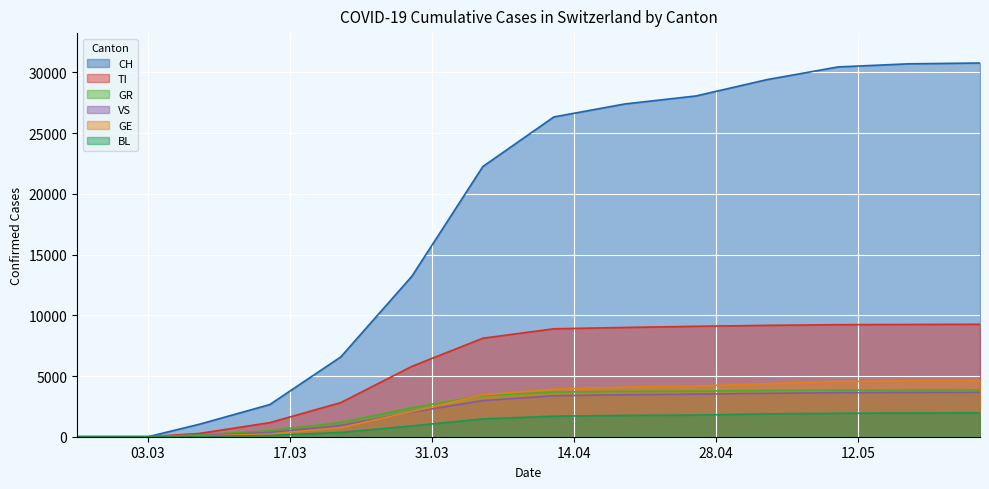

The VS series shows 2464 at 2020-02-26. True or false?

False